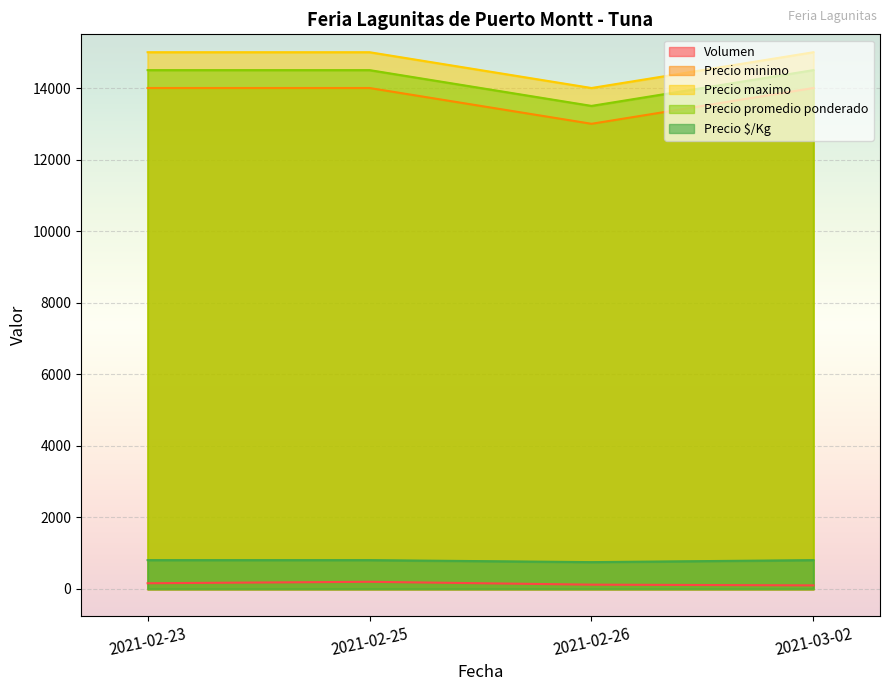

What is the total value across all series at 2021-02-25?

44506